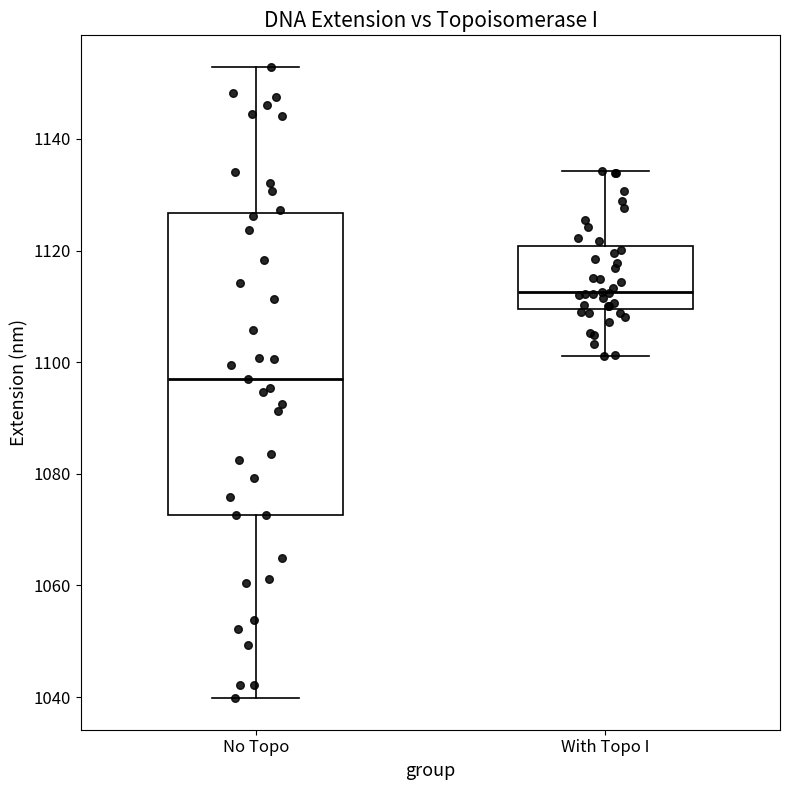

Where does the lower whisker of the box for No Topo end on the y-axis? The values are not printed on the chart, so give them approximately, as read against the axis.

1040